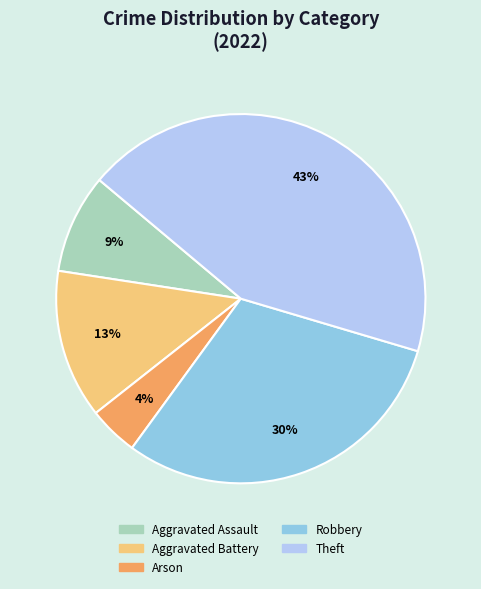

To the nearest percent, what is the difference between the largest and smallest slice percentages?

39%